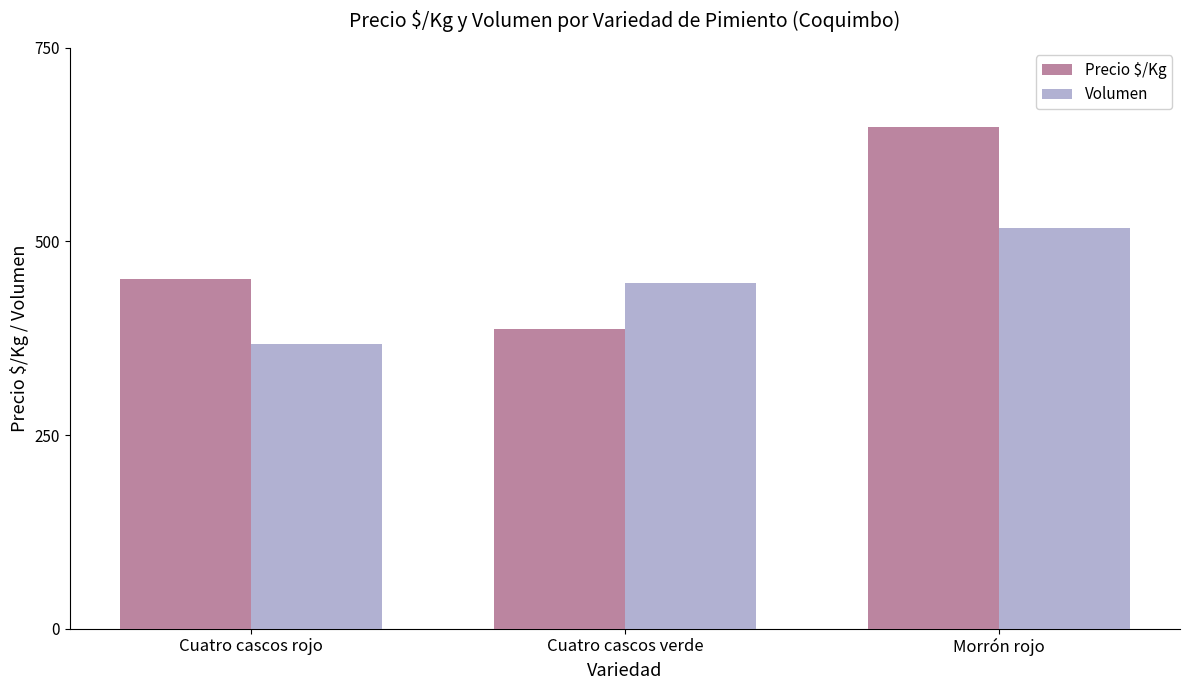

At how many categories does at least one series exceed 375?

3